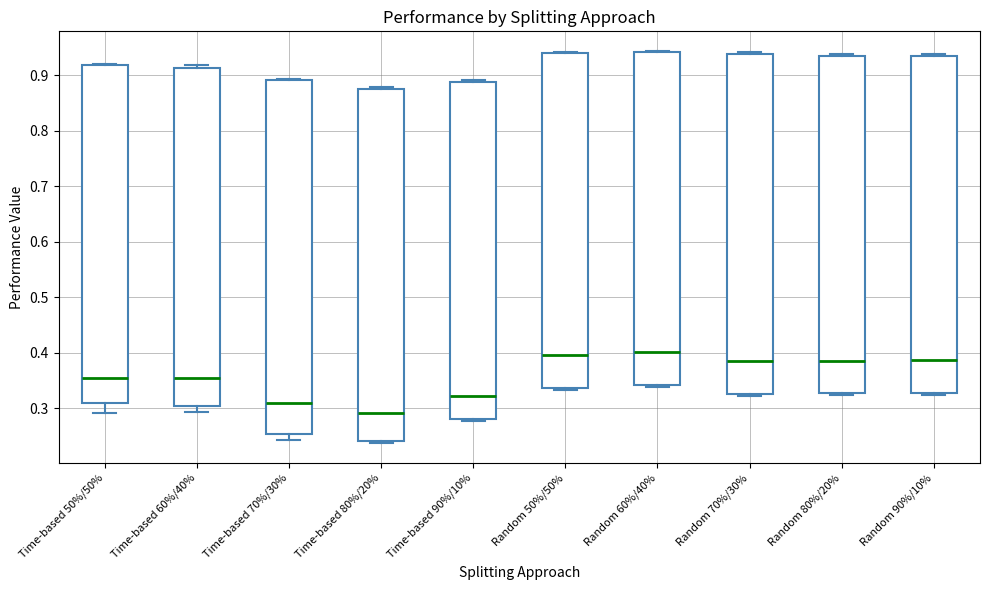

Reading left to right, read every box against the y-axis: the position of its median line, the range the box covers, and the ends of its whiskers. The values are not printed on the chart, so give them approximately, as read against the axis.

Time-based 50%/50%: median 0.36, box 0.31 to 0.92, whiskers 0.29 to 0.92
Time-based 60%/40%: median 0.35, box 0.30 to 0.91, whiskers 0.29 to 0.92
Time-based 70%/30%: median 0.31, box 0.25 to 0.89, whiskers 0.24 to 0.89
Time-based 80%/20%: median 0.29, box 0.24 to 0.88, whiskers 0.24 (just below the box's lower edge) to 0.88 (just above the box's upper edge)
Time-based 90%/10%: median 0.32, box 0.28 to 0.89, whiskers 0.28 (just below the box's lower edge) to 0.89
Random 50%/50%: median 0.40, box 0.34 to 0.94, whiskers 0.33 to 0.94
Random 60%/40%: median 0.40, box 0.34 to 0.94, whiskers 0.34 (just below the box's lower edge) to 0.94
Random 70%/30%: median 0.39, box 0.33 to 0.94, whiskers 0.32 to 0.94 (just above the box's upper edge)
Random 80%/20%: median 0.39, box 0.33 to 0.94, whiskers 0.32 to 0.94 (just above the box's upper edge)
Random 90%/10%: median 0.39, box 0.33 to 0.93, whiskers 0.33 (just below the box's lower edge) to 0.94